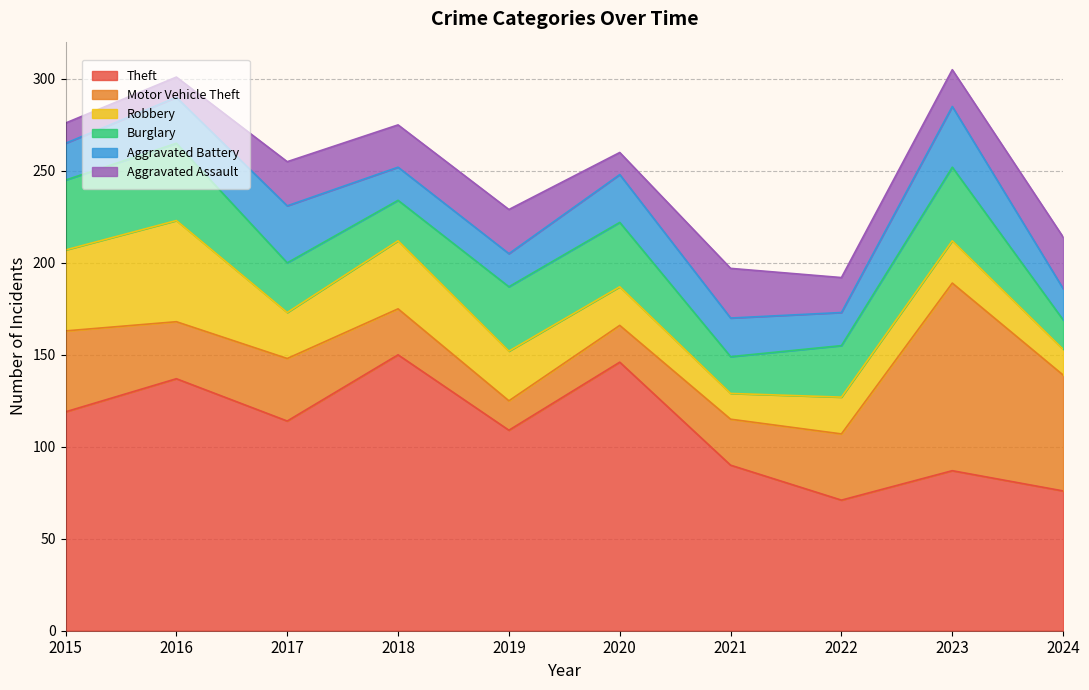

True or false: Theft and Robbery cross at least once.

False